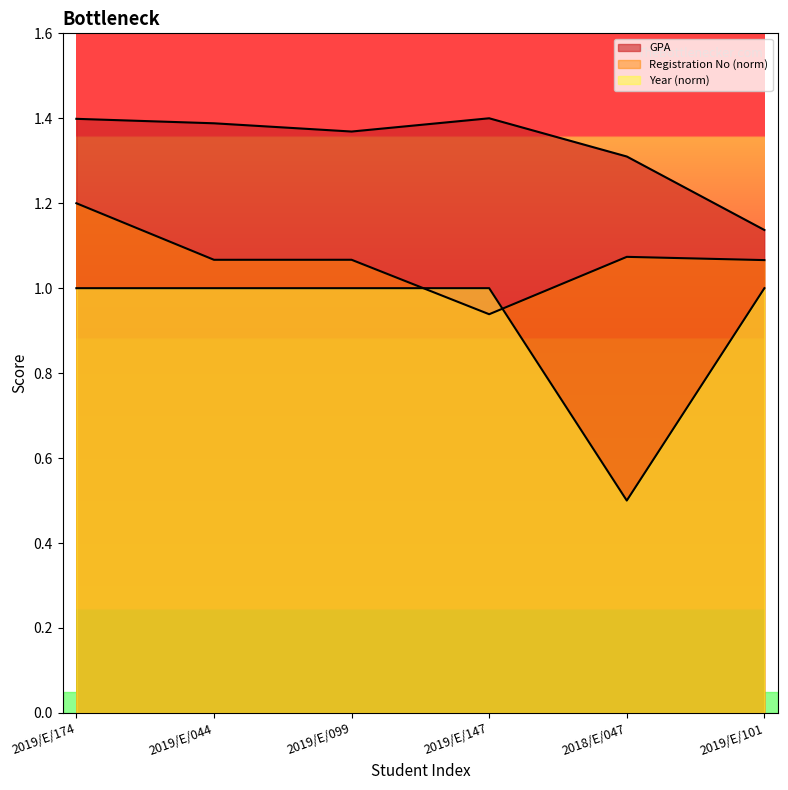

Which series has the largest total across all categories?

GPA